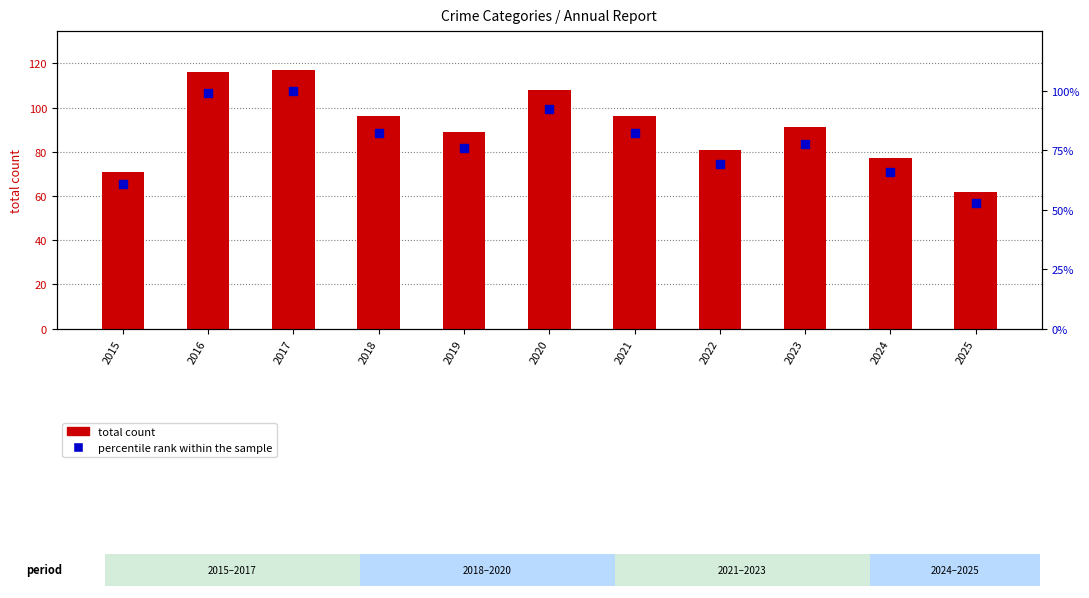

Which series contains the lowest Y value?

percentile rank within the sample